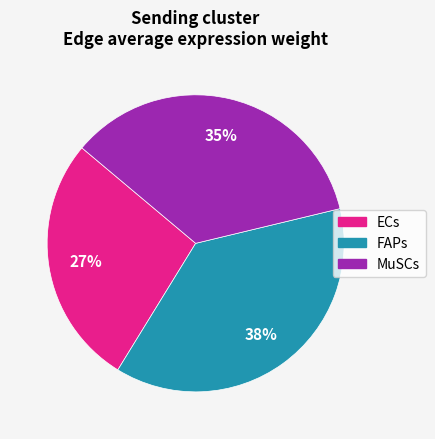

Which category has the biggest portion of the pie?

FAPs